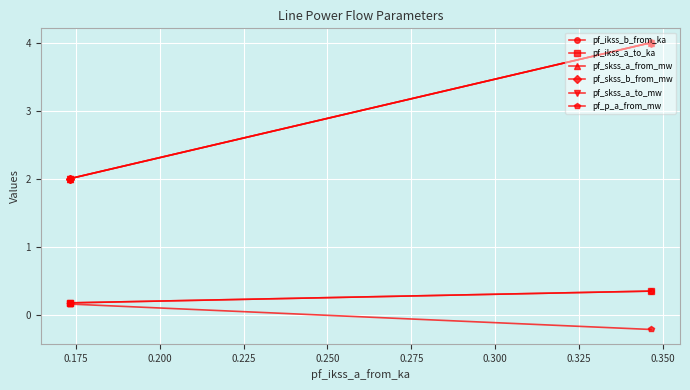

At 0.200, list the series in order from largest to smallest.

pf_skss_a_from_mw, pf_skss_a_to_mw, pf_skss_b_from_mw, pf_ikss_a_to_ka, pf_ikss_b_from_ka, pf_p_a_from_mw